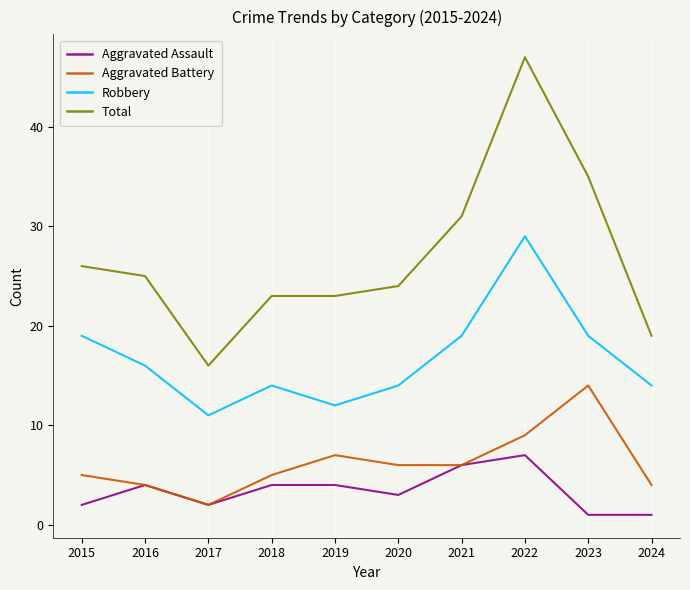

The Robbery series shows 33 at 2023. True or false?

False